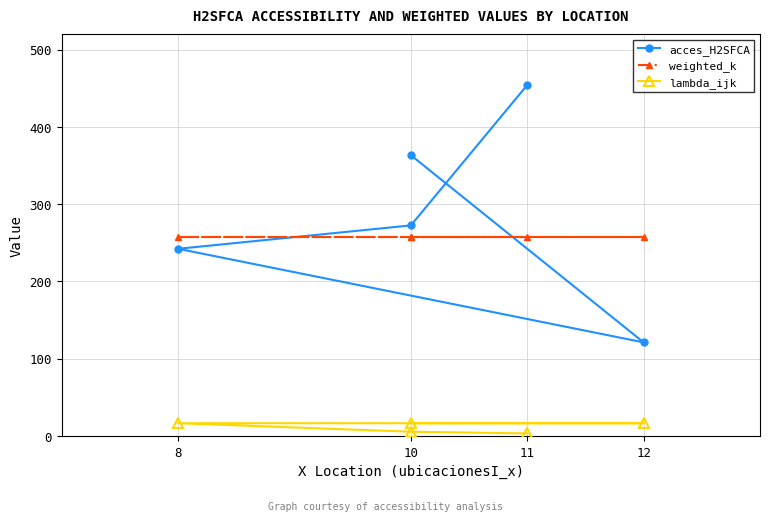

Between 12 and 8, which is larger?

8